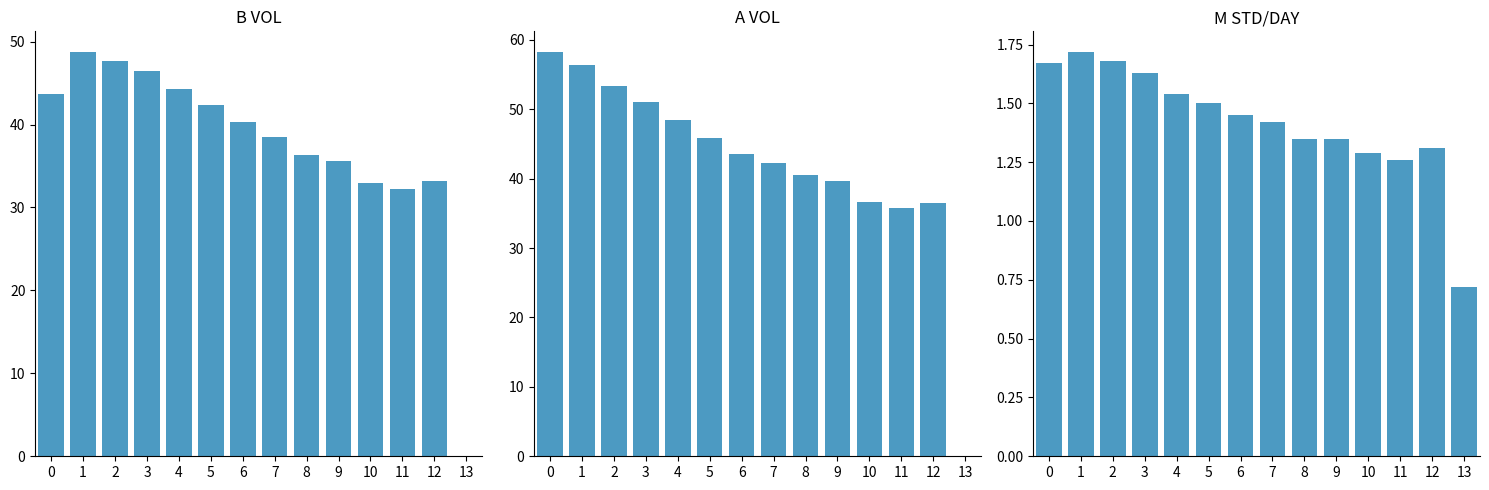

What is the sum of all A VOL values?

588.0